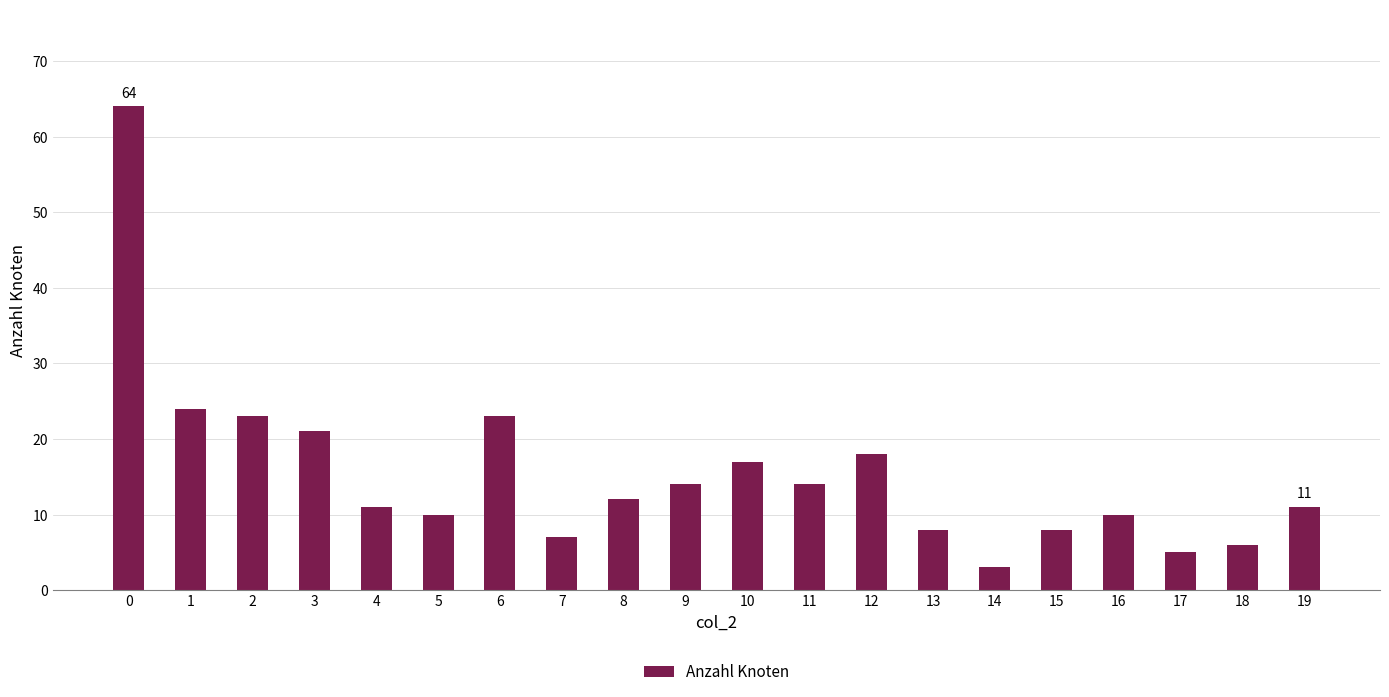

What is the value of the 12th bar from the left?

14